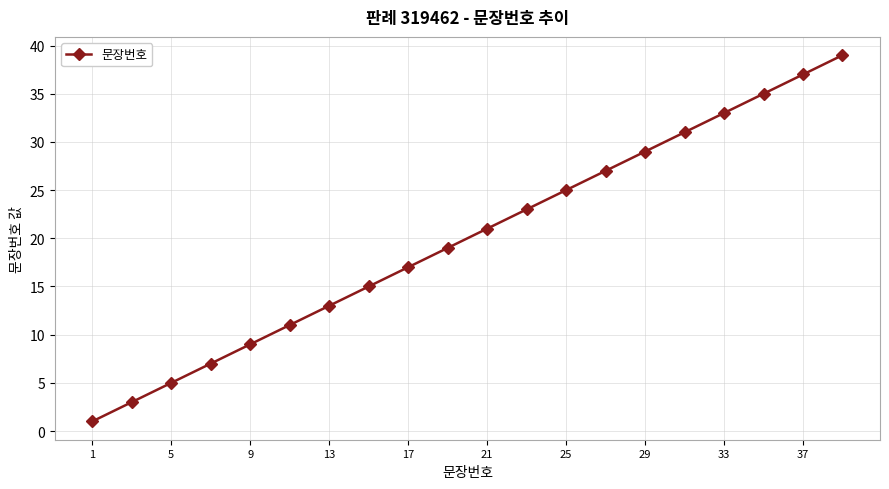

Reading left to right, extract all data points from this chart.

1	3	5	7	9	11	13	15	17	19	21	23	25	27	29	31	33	35	37	39